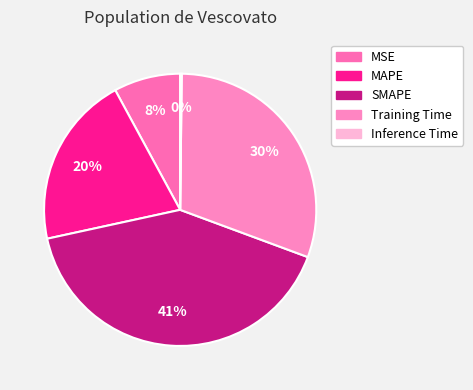

What is the change in value from SMAPE to Training Time?

-0.5